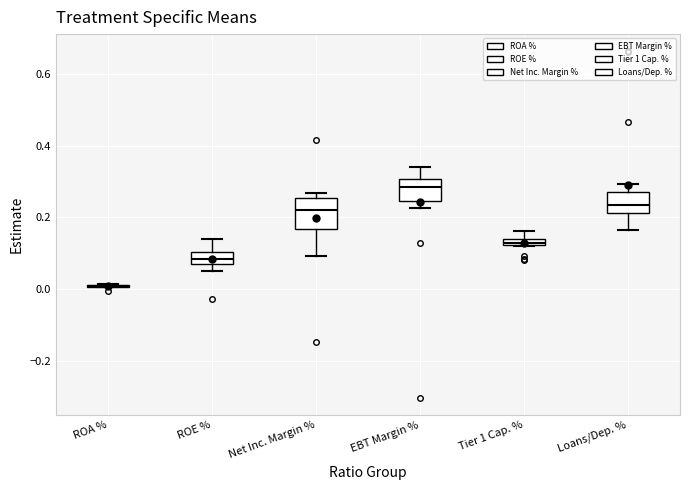

Where does the upper whisker of the box for ROE % end on the y-axis? The values are not printed on the chart, so give them approximately, as read against the axis.

0.14